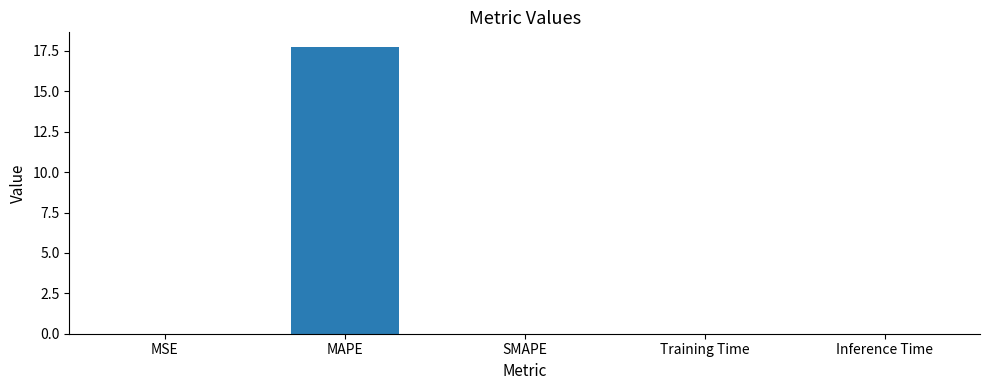

What is the greatest value displayed?

17.8